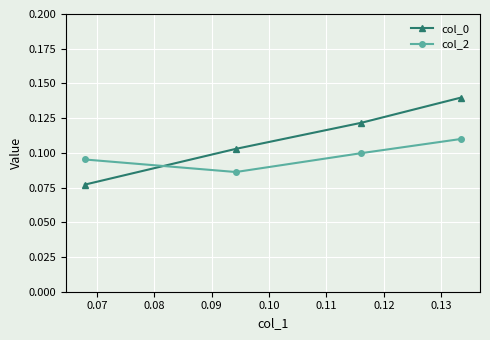

True or false: col_2 has more than 1 interior local peaks.

False